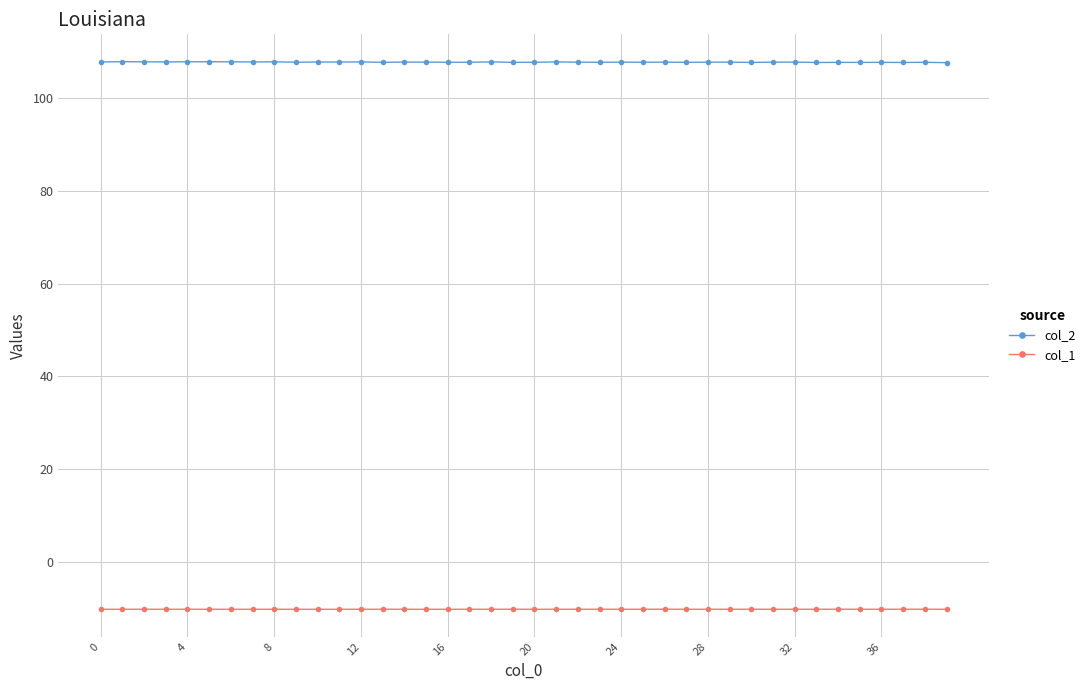

What is the value of the col_1 point at the 1st from the left?

-10.1